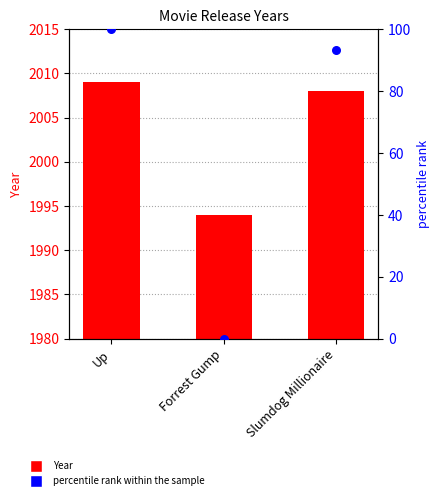

What are all the series names shown in the legend?

Year, percentile rank within the sample